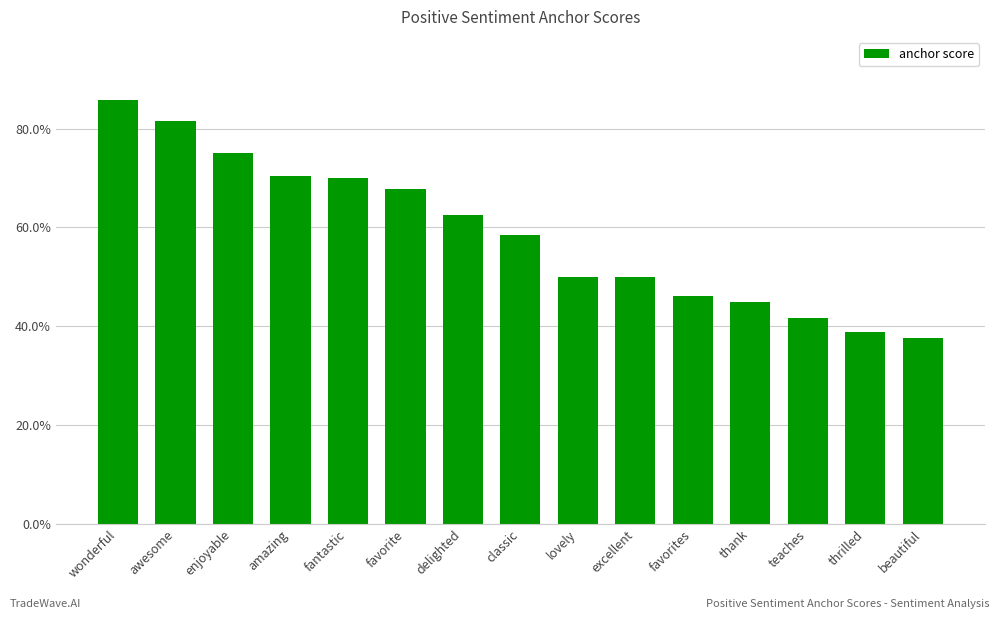

How many bars are there in total?

15